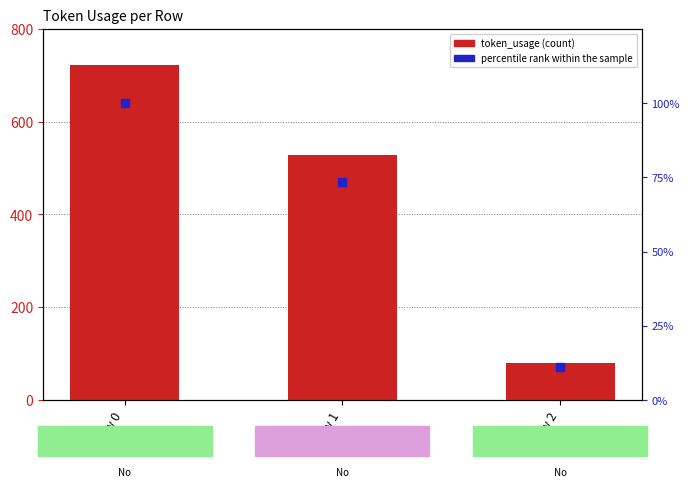

Which series has the largest total across all categories?

token_usage